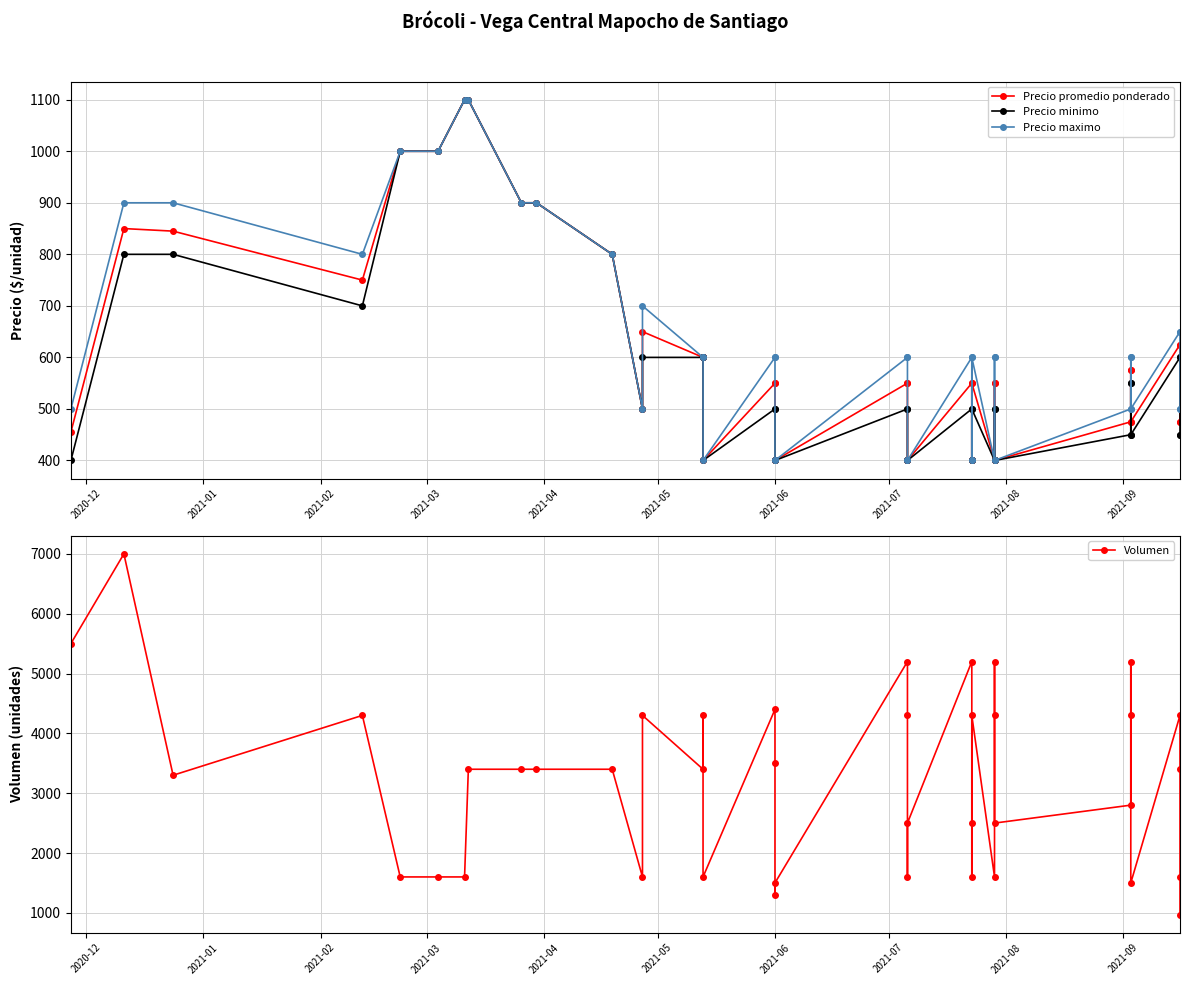

True or false: Volumen and Precio promedio ponderado intersect in this chart.

False